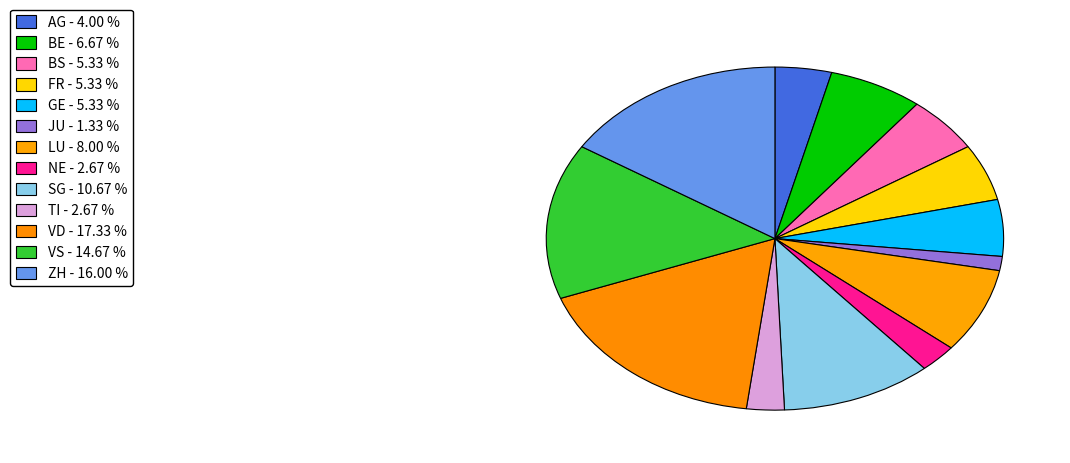

Do GE and FR together represent more than half of the pie?

No